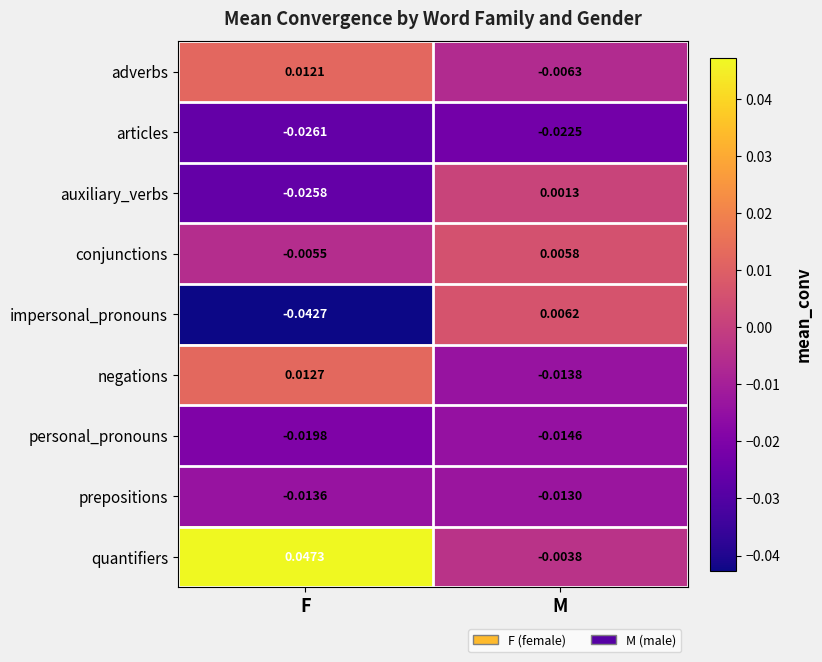

Which series has the largest total across all categories?

quantifiers